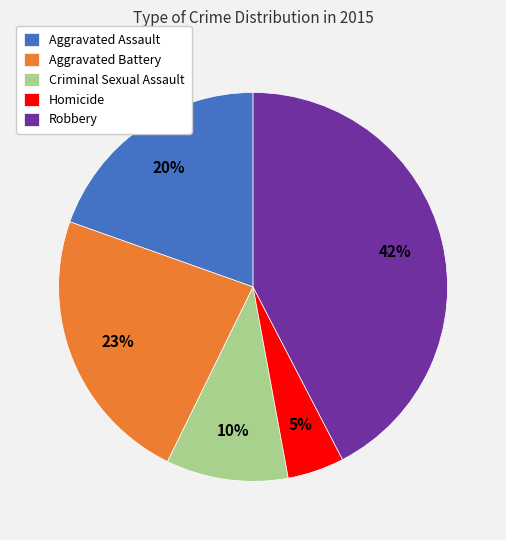

To the nearest percent, what portion does Robbery represent?

42%